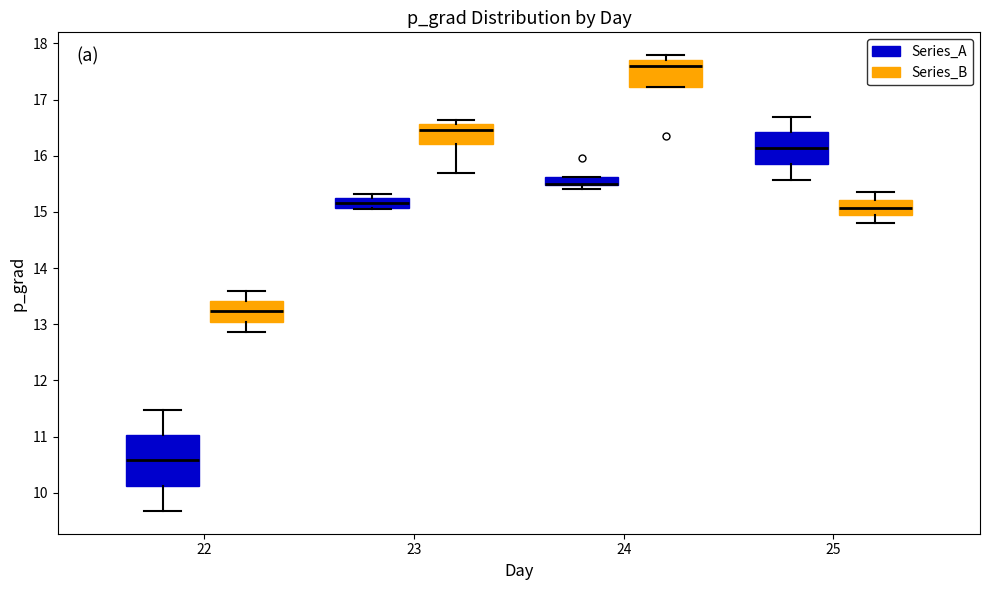

Where is the lower edge of the box for 22 (Series_A) on the y-axis? The values are not printed on the chart, so give them approximately, as read against the axis.

10.1